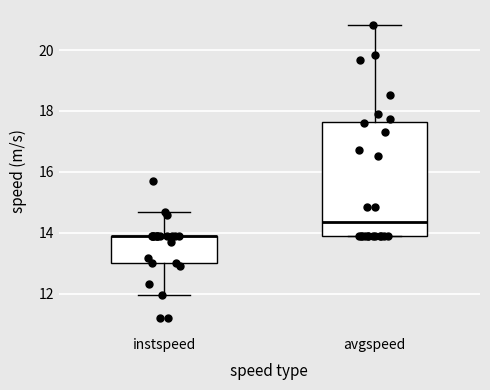

Reading left to right, read every box against the y-axis: the position of its median line, the range the box covers, and the ends of its whiskers. The values are not printed on the chart, so give them approximately, as read against the axis.

instspeed: median 13.8 (drawn on the box's upper edge), box 13.0 to 13.8, whiskers 12.0 to 14.6
avgspeed: median 14.4, box 13.8 to 17.6, whiskers 13.8 to 20.8